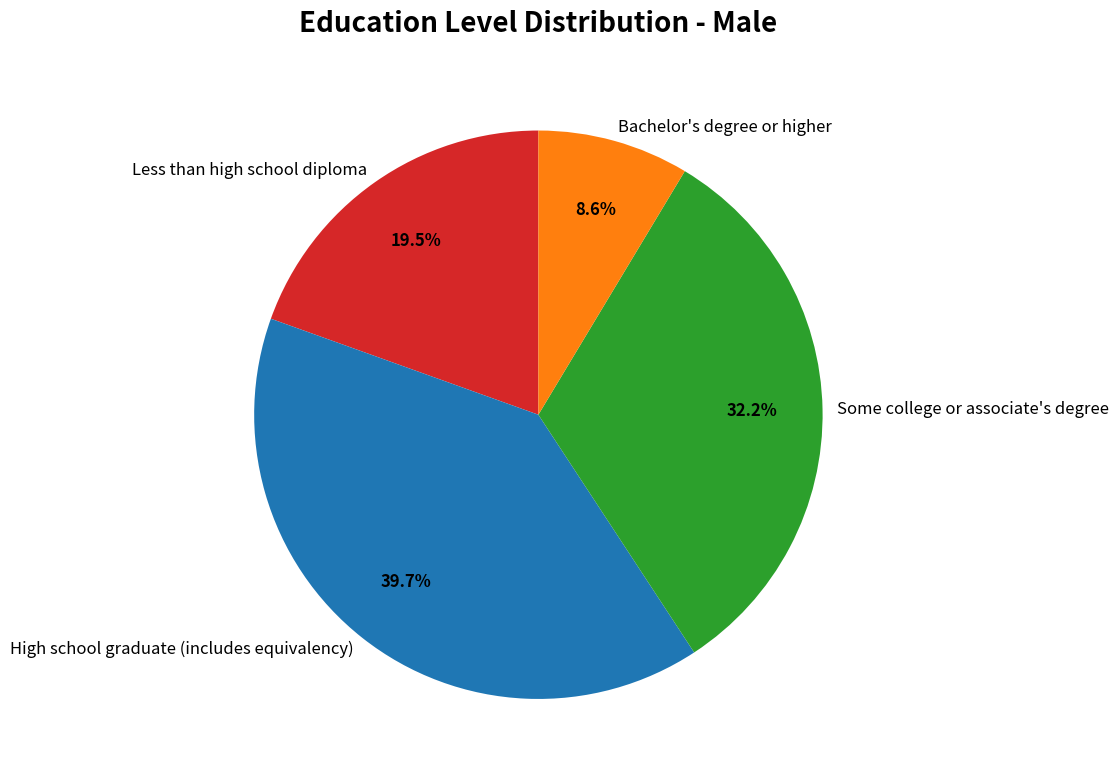

To the nearest percent, what portion does Some college or associate's degree represent?

32%